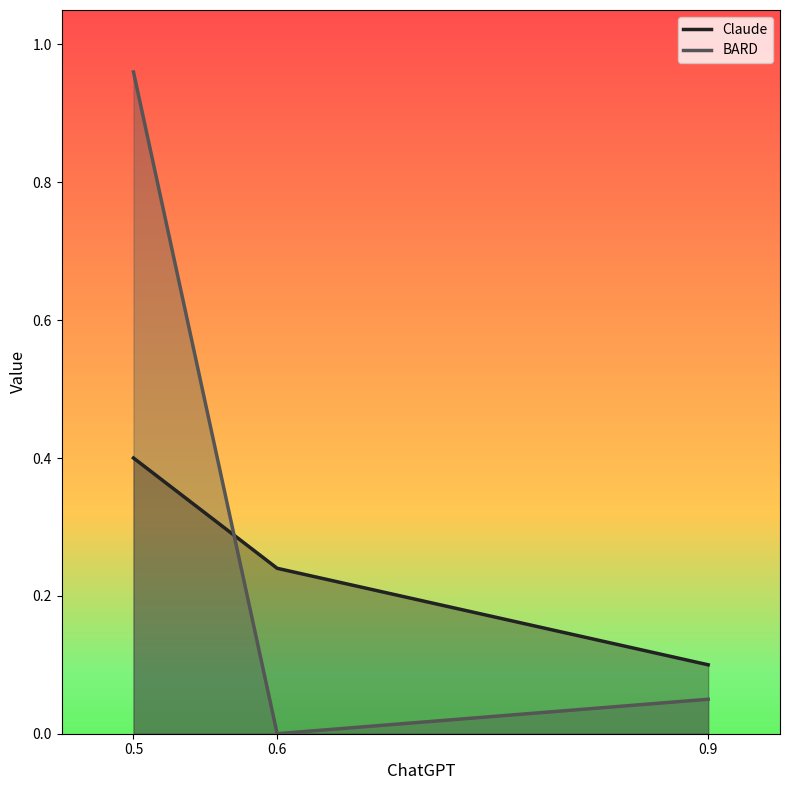

The value at 0.6 is 0.2. True or false?

True